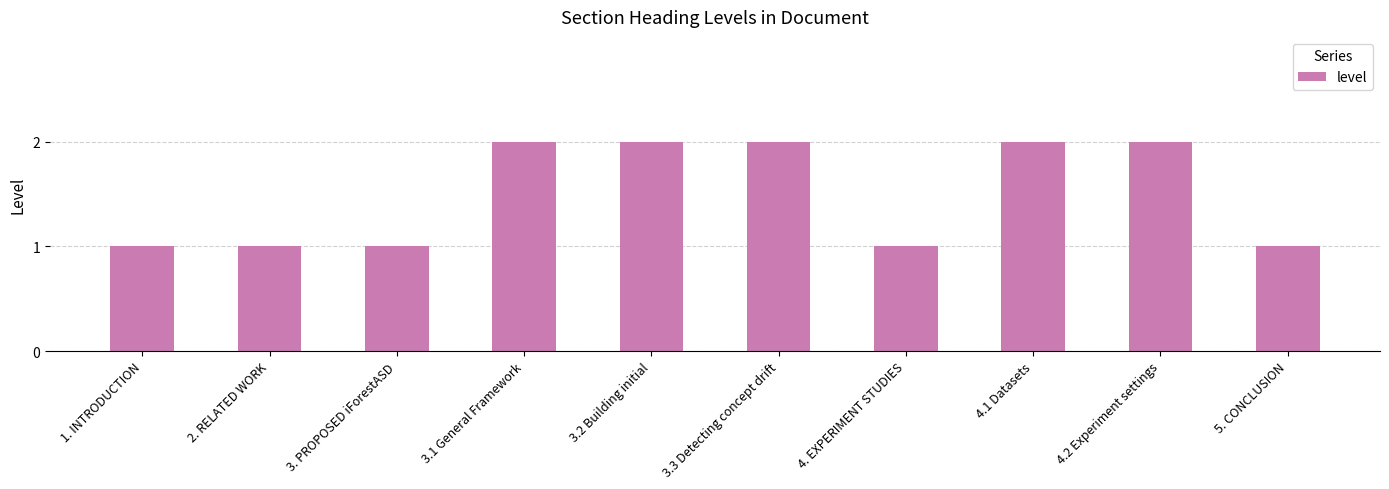

Approximately how many times larger is the value at 4.2 Experiment settings compared to 4.1 Datasets?

1.0